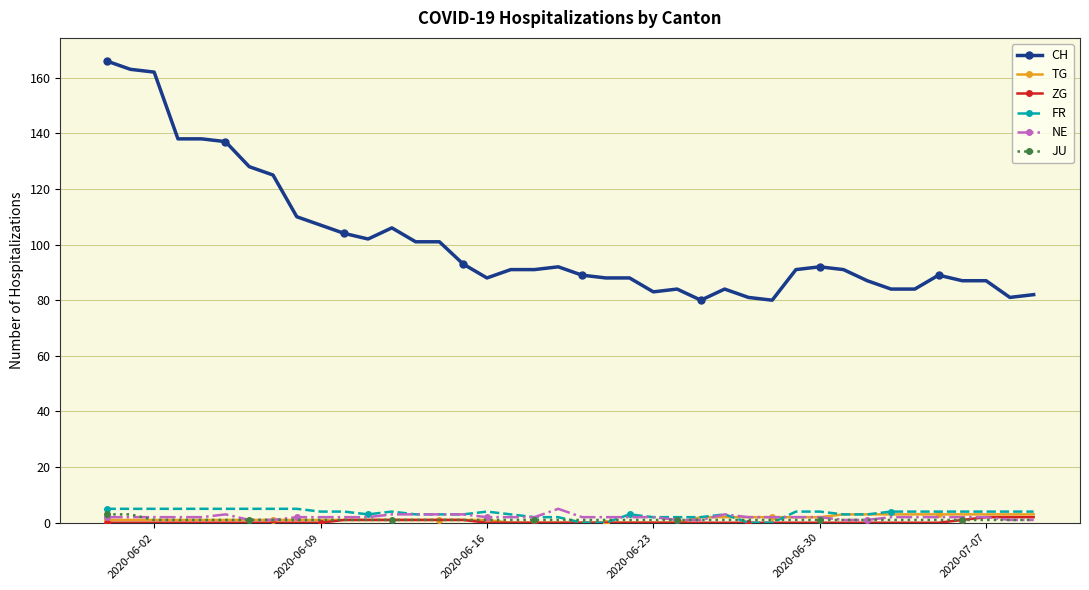

What is the sum of all CH values?

4055